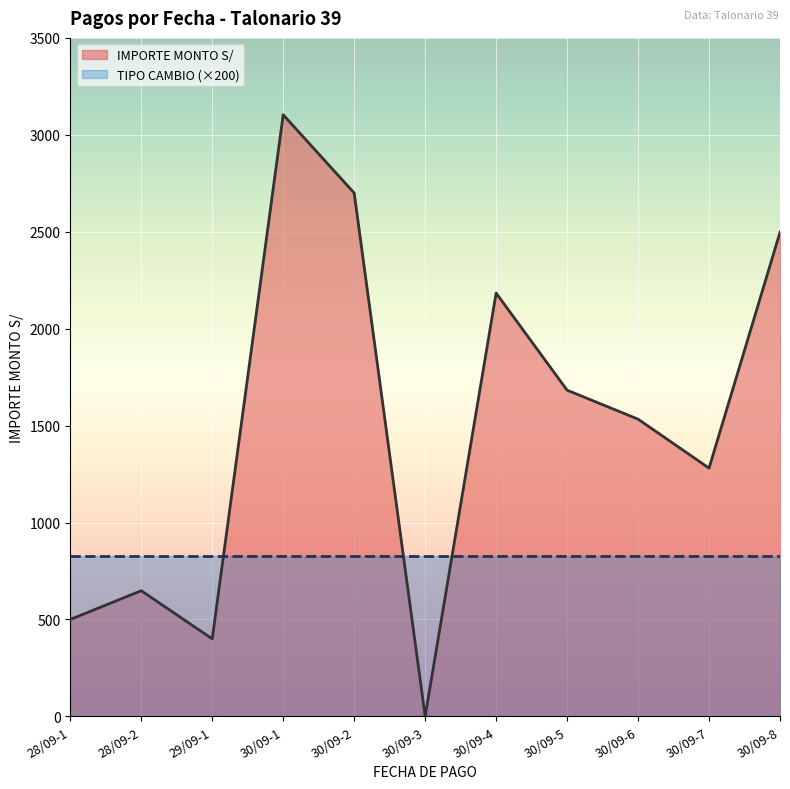

Which category has the lowest value across all series?

30/09-3